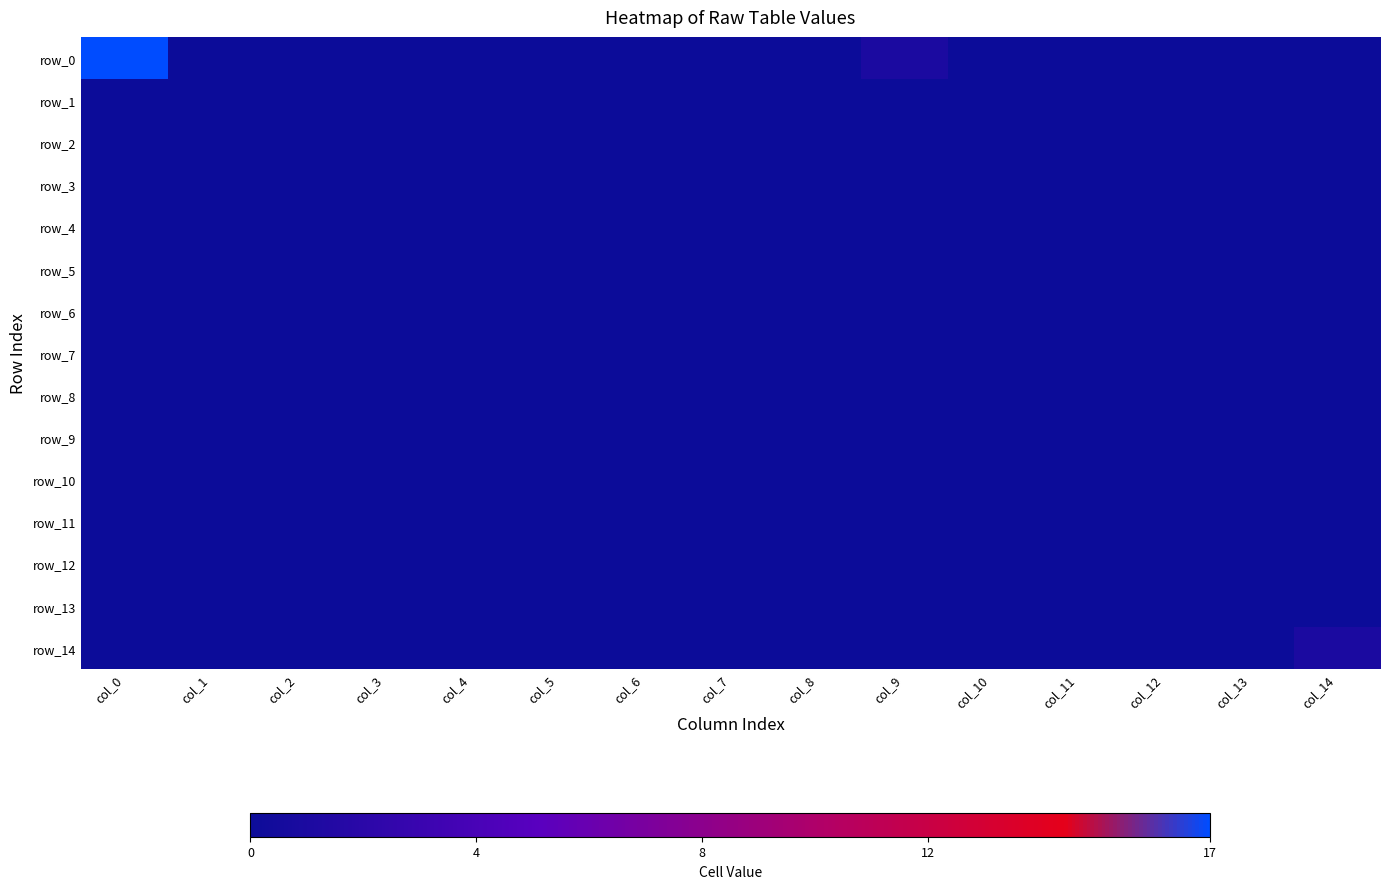

Reading left to right, list all the values displayed in this chart.

row_0: 17	0	0	0	0	0	0	0	0	1	0	0	0	0	0
row_1: 0	0	0	0	0	0	0	0	0	0	0	0	0	0	0
row_2: 0	0	0	0	0	0	0	0	0	0	0	0	0	0	0
row_3: 0	0	0	0	0	0	0	0	0	0	0	0	0	0	0
row_4: 0	0	0	0	0	0	0	0	0	0	0	0	0	0	0
row_5: 0	0	0	0	0	0	0	0	0	0	0	0	0	0	0
row_6: 0	0	0	0	0	0	0	0	0	0	0	0	0	0	0
row_7: 0	0	0	0	0	0	0	0	0	0	0	0	0	0	0
row_8: 0	0	0	0	0	0	0	0	0	0	0	0	0	0	0
row_9: 0	0	0	0	0	0	0	0	0	0	0	0	0	0	0
row_10: 0	0	0	0	0	0	0	0	0	0	0	0	0	0	0
row_11: 0	0	0	0	0	0	0	0	0	0	0	0	0	0	0
row_12: 0	0	0	0	0	0	0	0	0	0	0	0	0	0	0
row_13: 0	0	0	0	0	0	0	0	0	0	0	0	0	0	0
row_14: 0	0	0	0	0	0	0	0	0	0	0	0	0	0	1